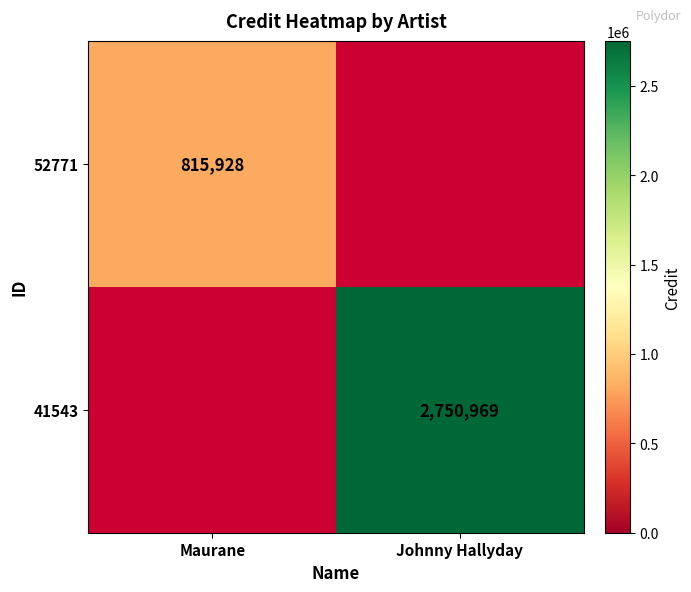

True or false: 52771 has a value of 391482 at Maurane.

False